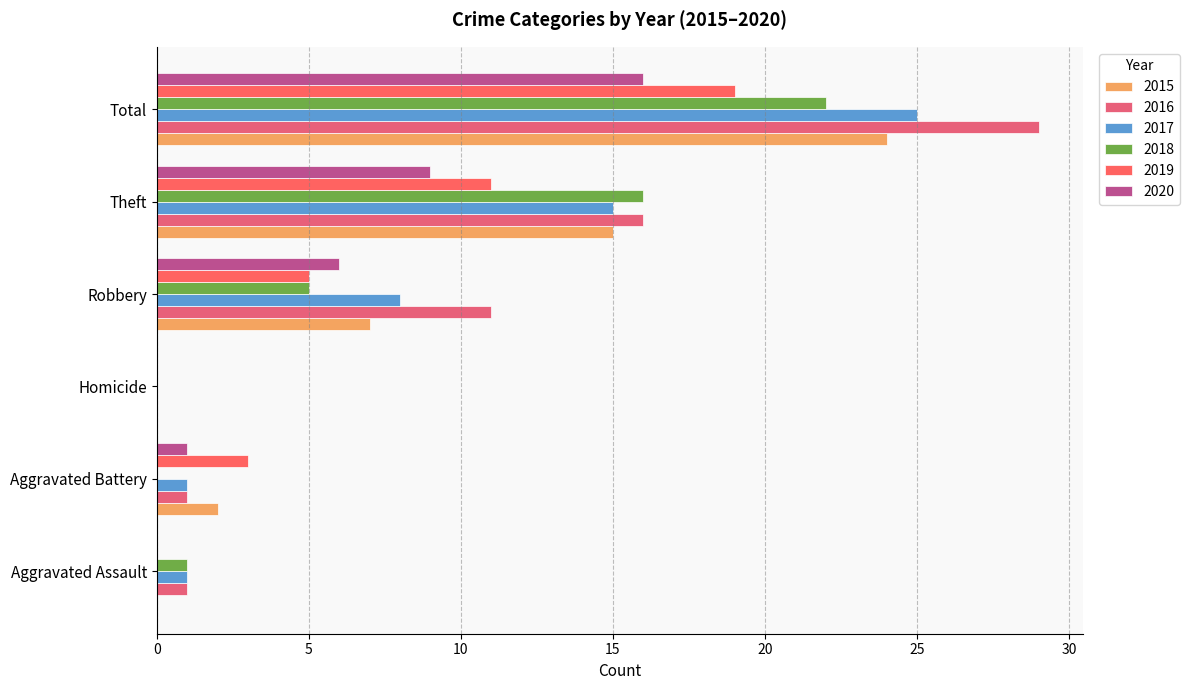

Count the number of data series in this chart.

6